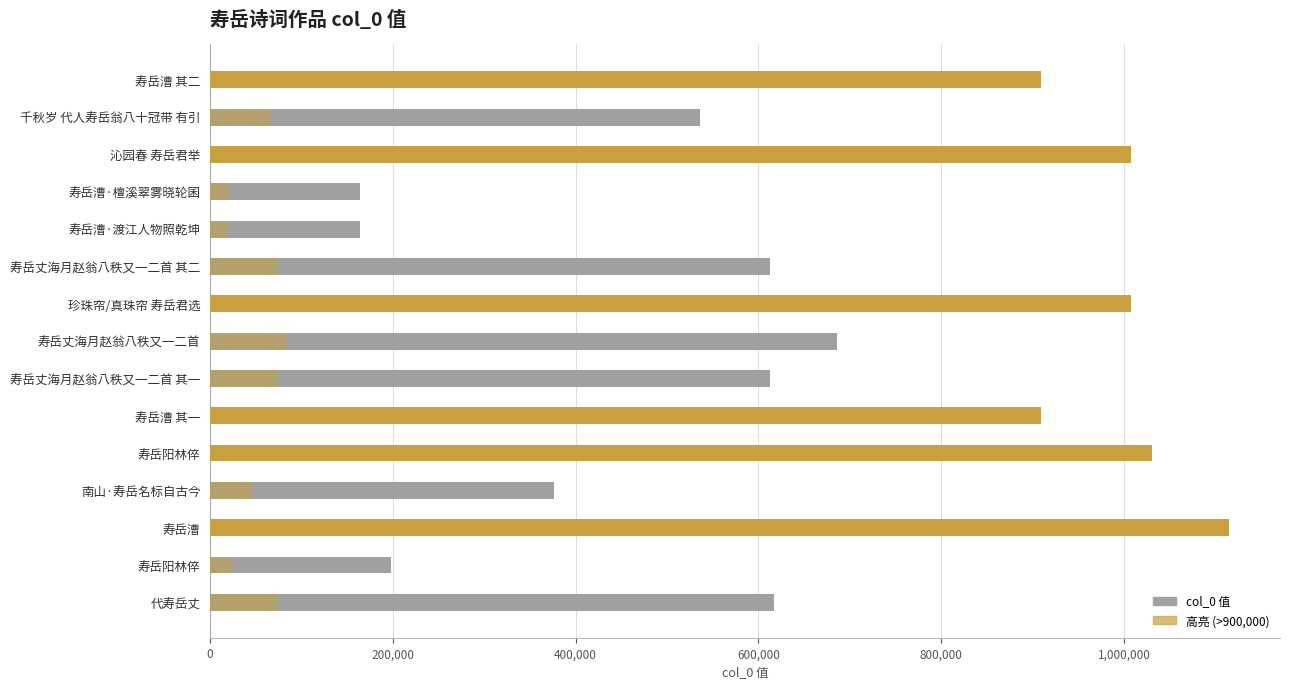

What is the value of the 12th bar from the left?

376695